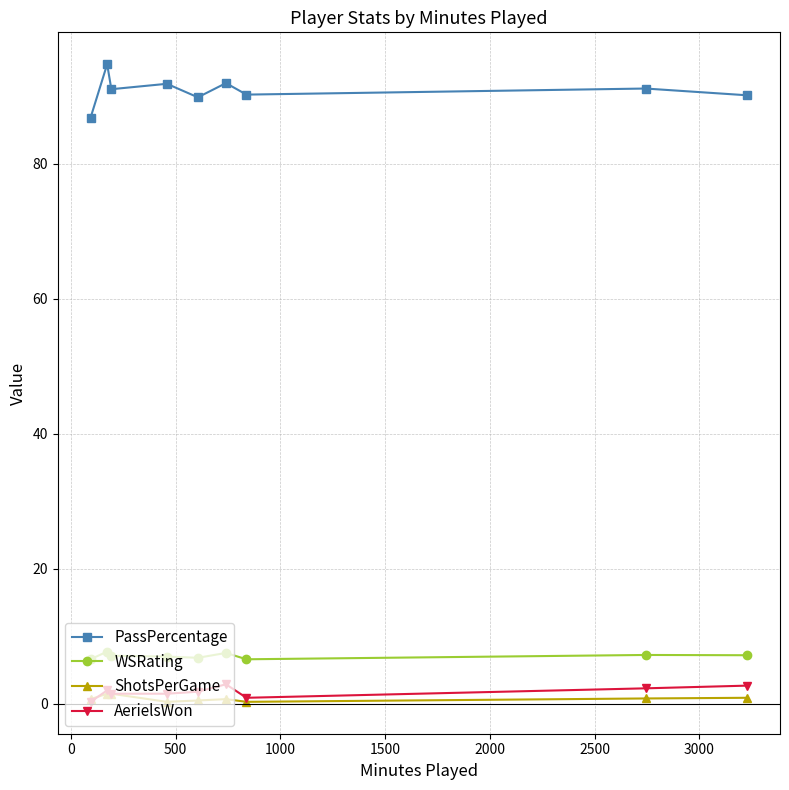

Which series has the largest total across all categories?

PassPercentage